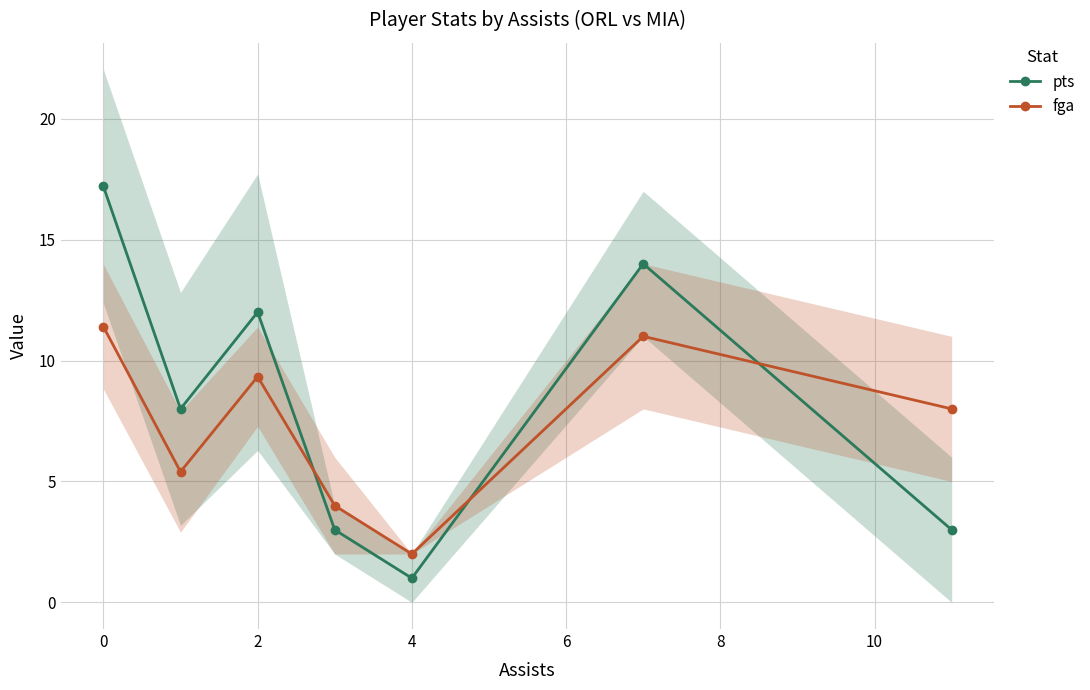

At which category does fga reach its first local peak?

2